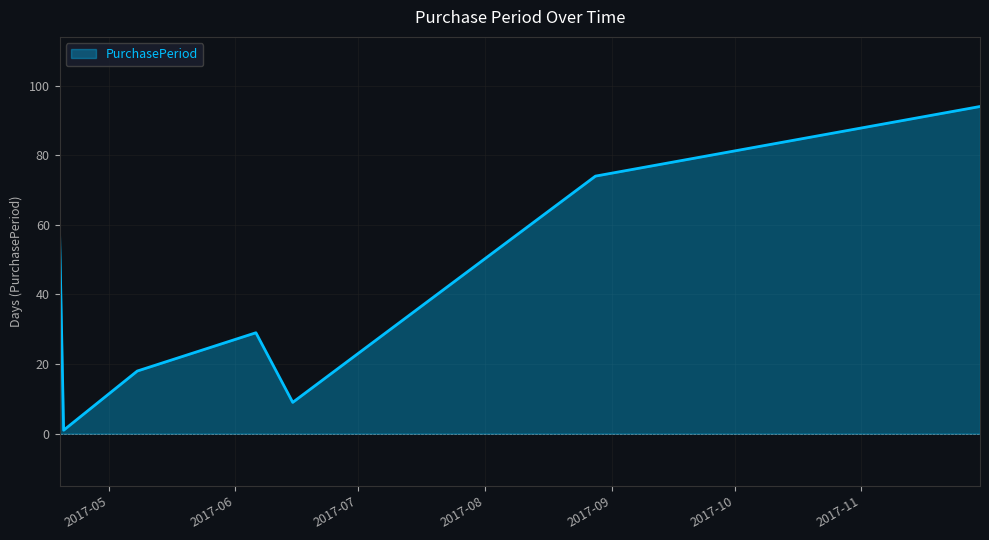

What is the difference between the maximum and second lowest values?

85